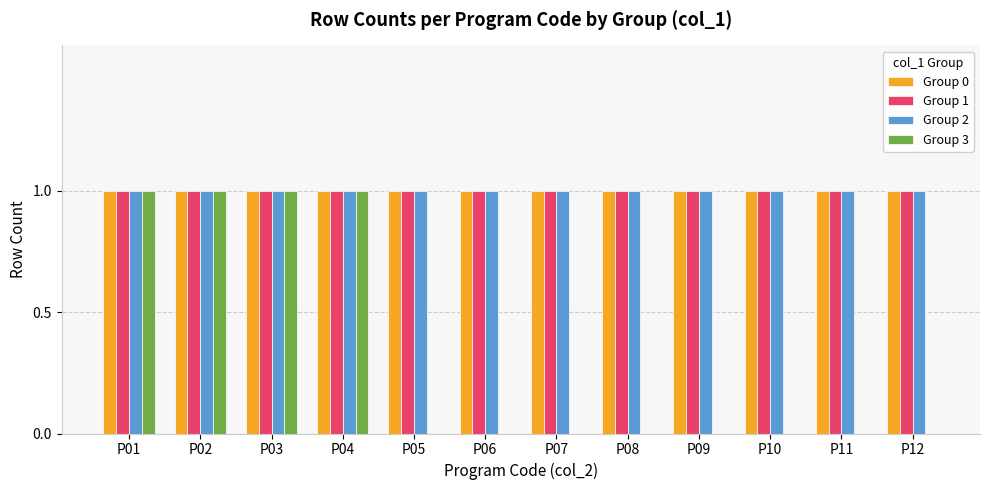

Which series changed the most between P03 and P05?

Group 3